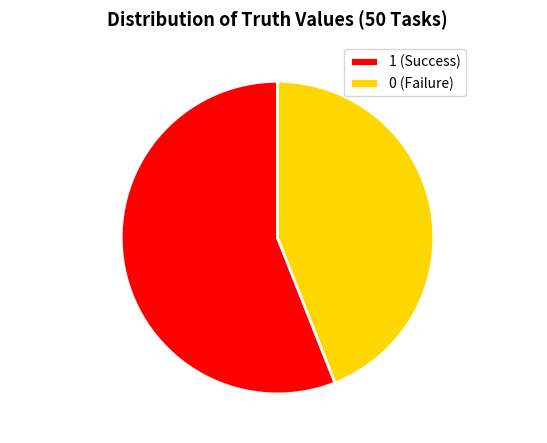

Approximately how many times larger is the value at 0 (Failure) compared to 1 (Success)?

0.8